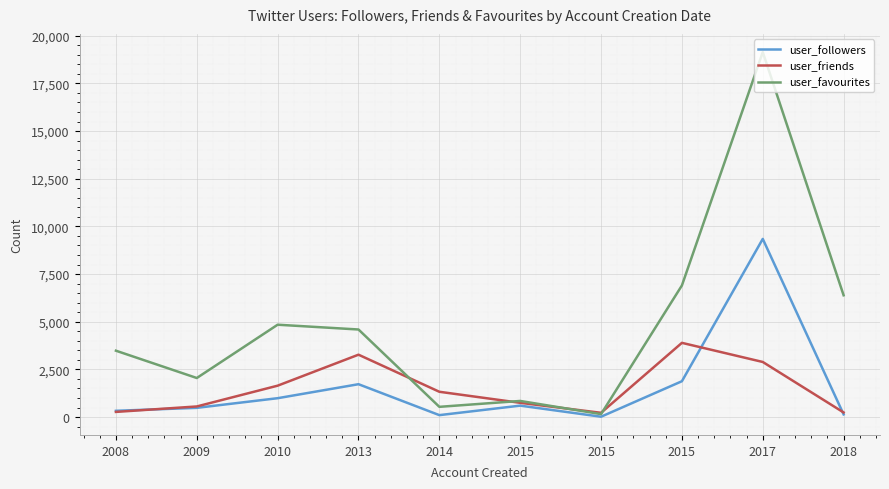

What are all the series names shown in the legend?

user_followers, user_friends, user_favourites